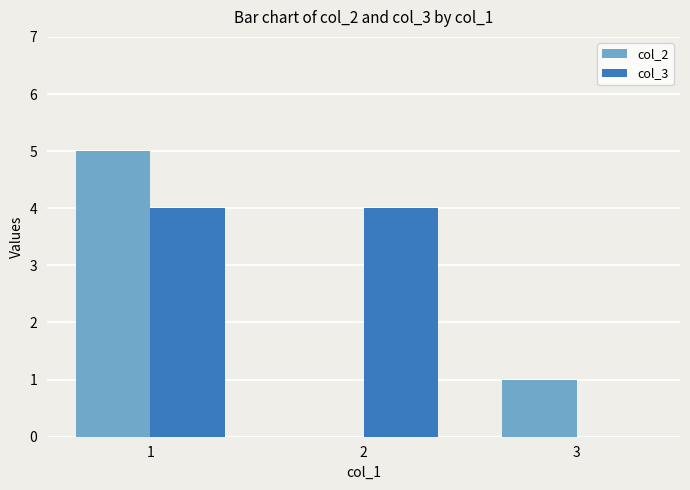

Which series has the widest spread of values?

col_2